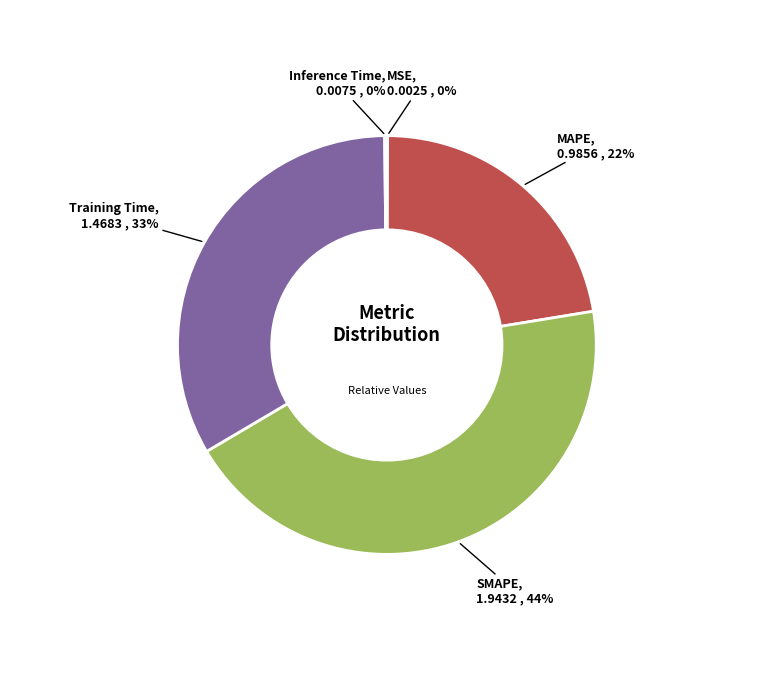

Does any single category account for the majority?

No